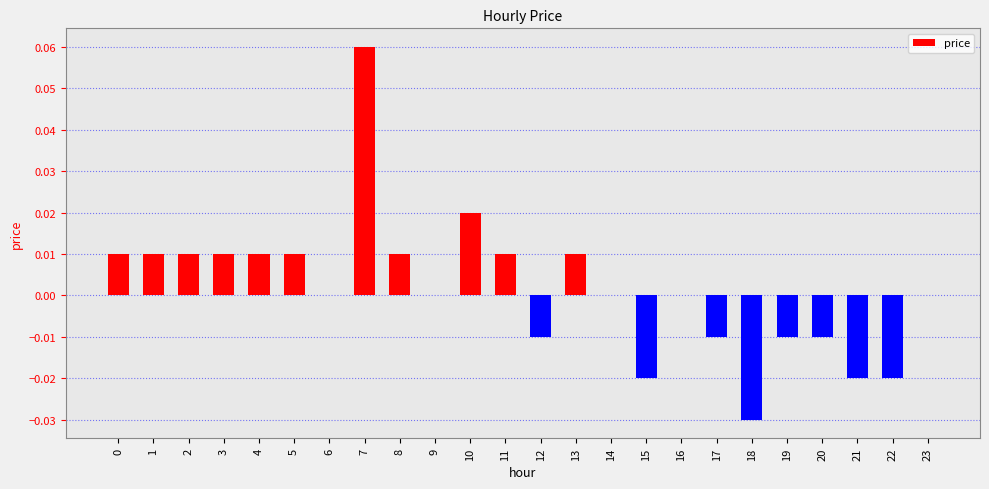

Which label corresponds to the largest value in the chart?

7